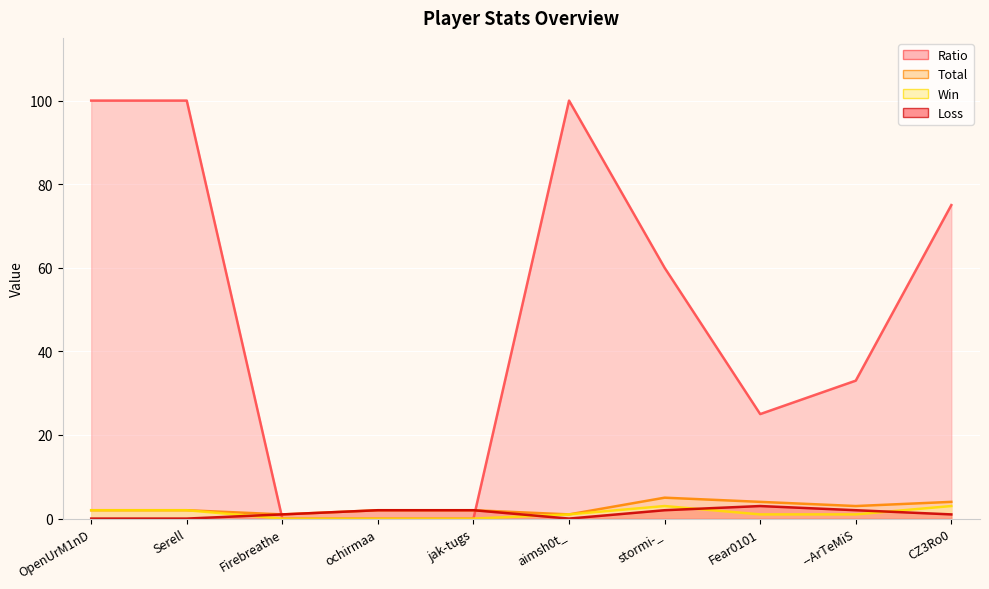

What is the difference between the Win values at Fear0101 and Firebreathe?

1